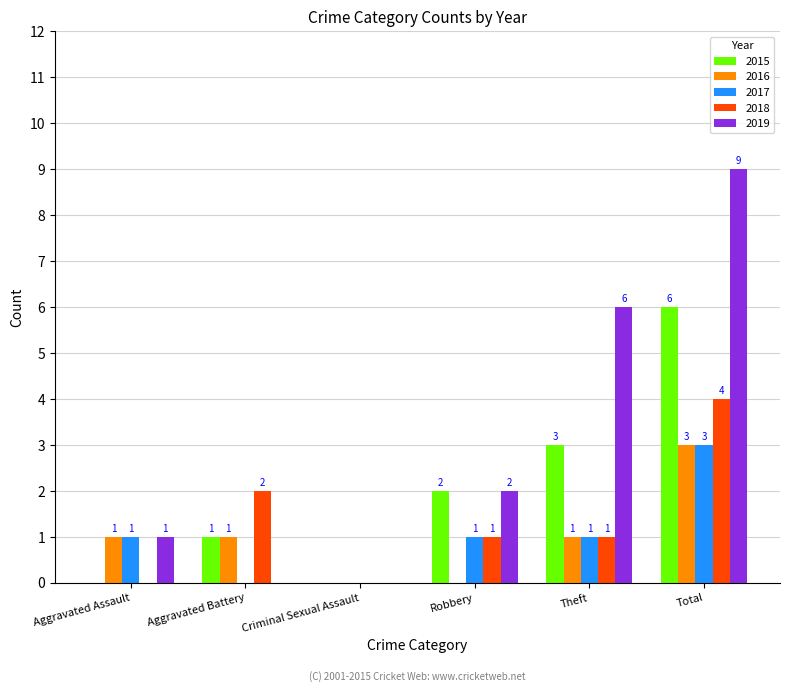

Between Robbery and Theft, which series saw the biggest shift?

2019